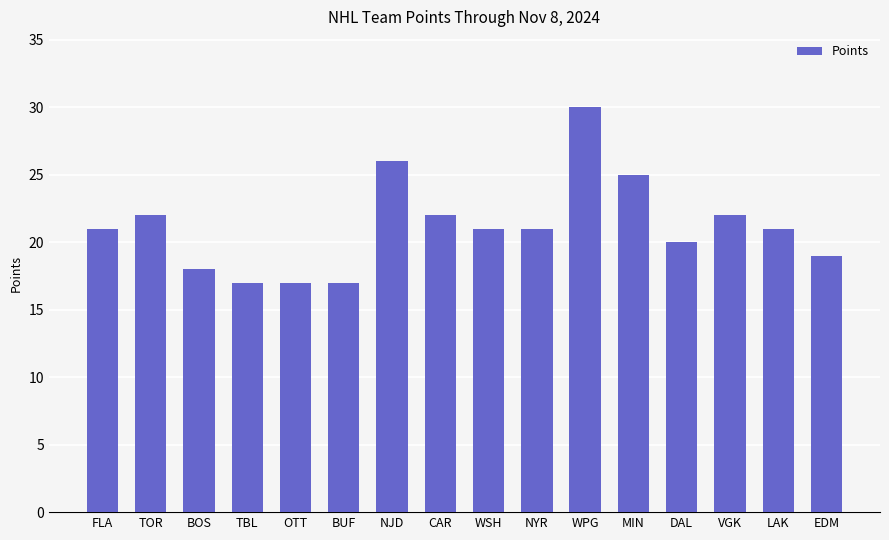

What position from the right is MIN?

5